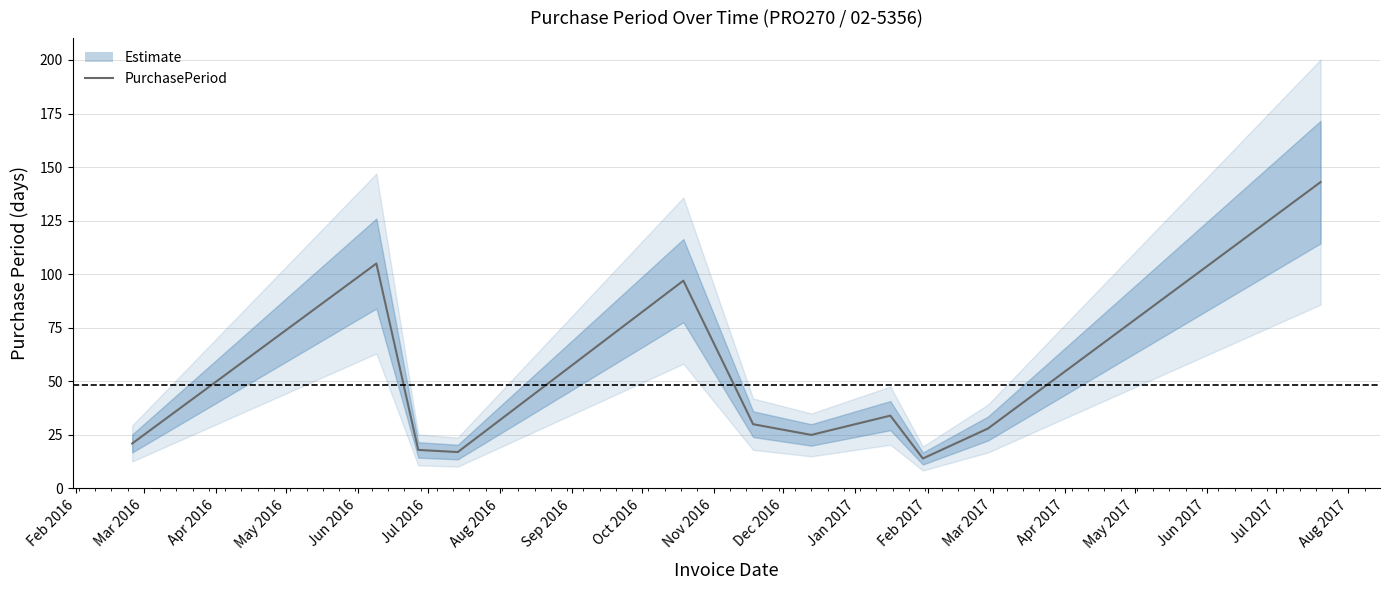

True or false: there are more than 1 points higher than both neighbors.

True